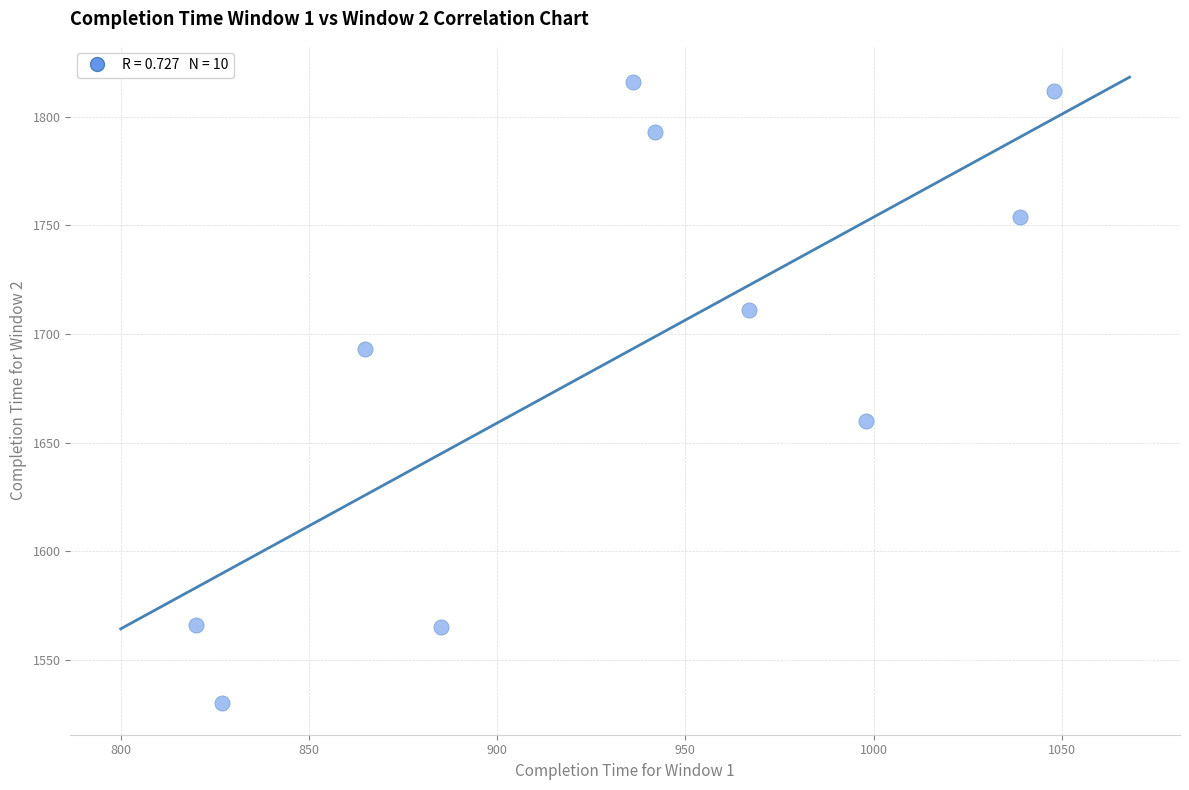

What is the range of X values (max minus min)?

228